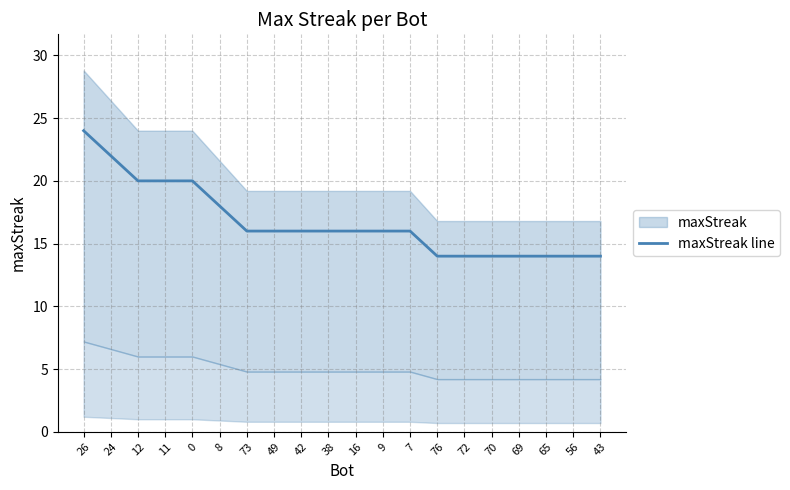

The value at 56 is 14. True or false?

True